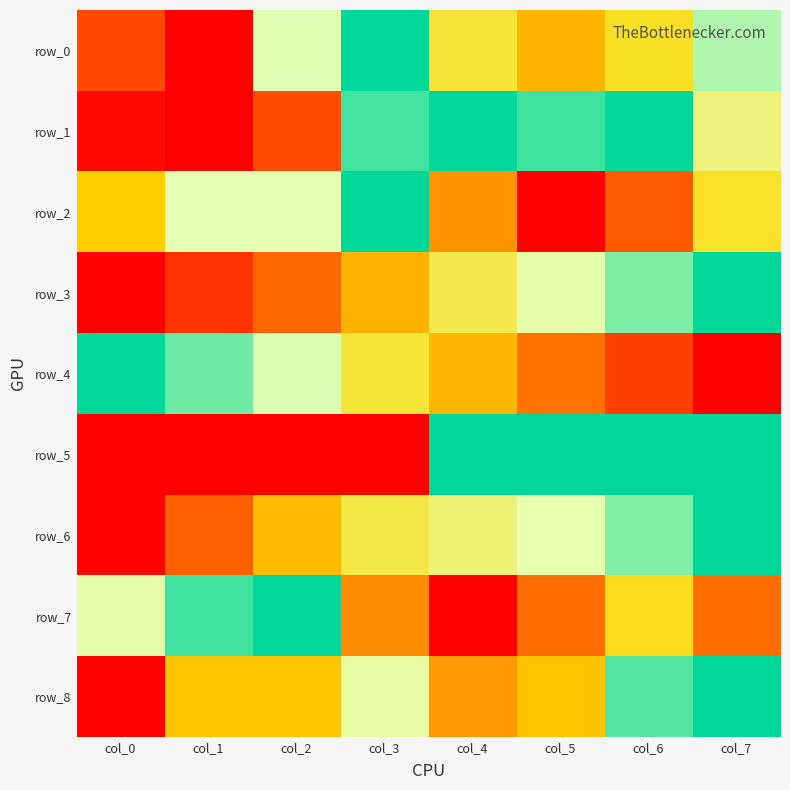

List the labels in order of row_5 value, largest first.

col_4, col_5, col_6, col_7, col_0, col_1, col_2, col_3